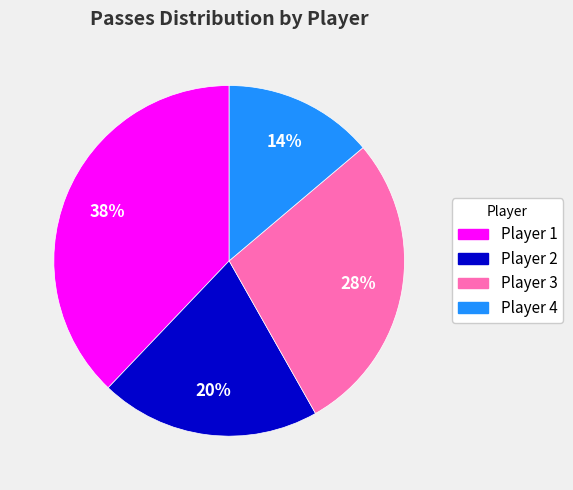

To the nearest percent, what is the difference between the largest and smallest slice percentages?

24%